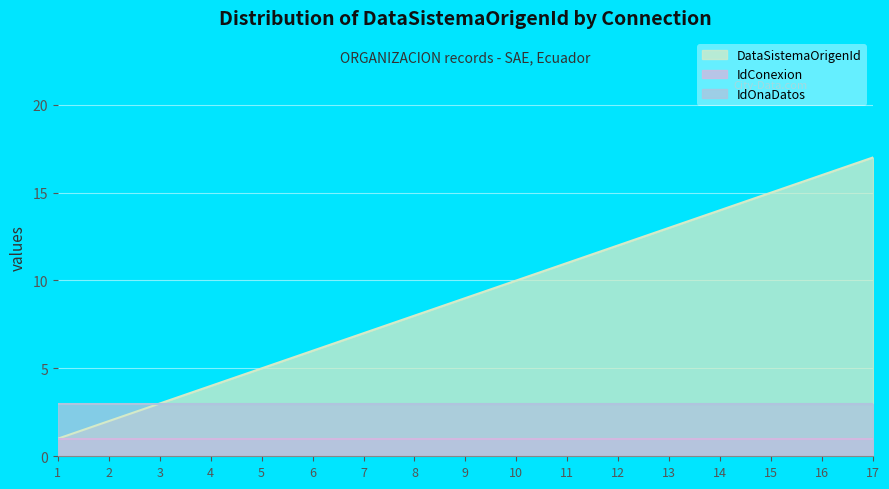

What is the value of the IdOnaDatos point at the 4th from the left?

3